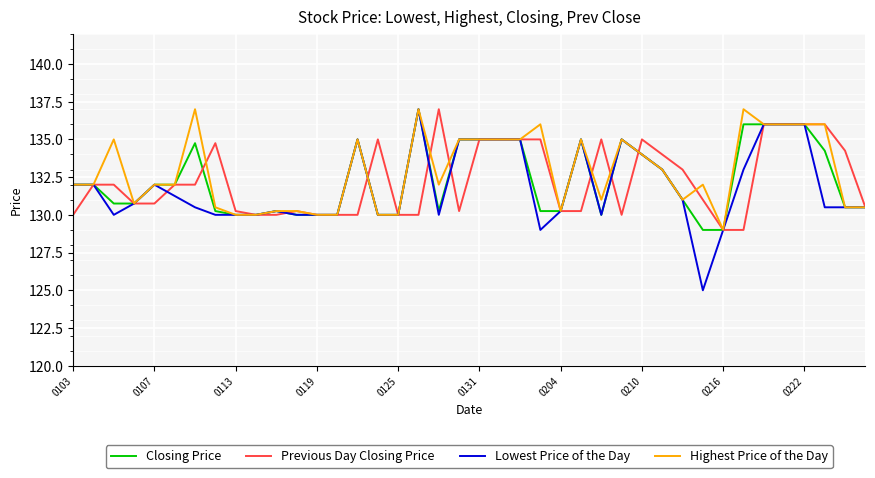

What is the greatest value displayed?

137.0